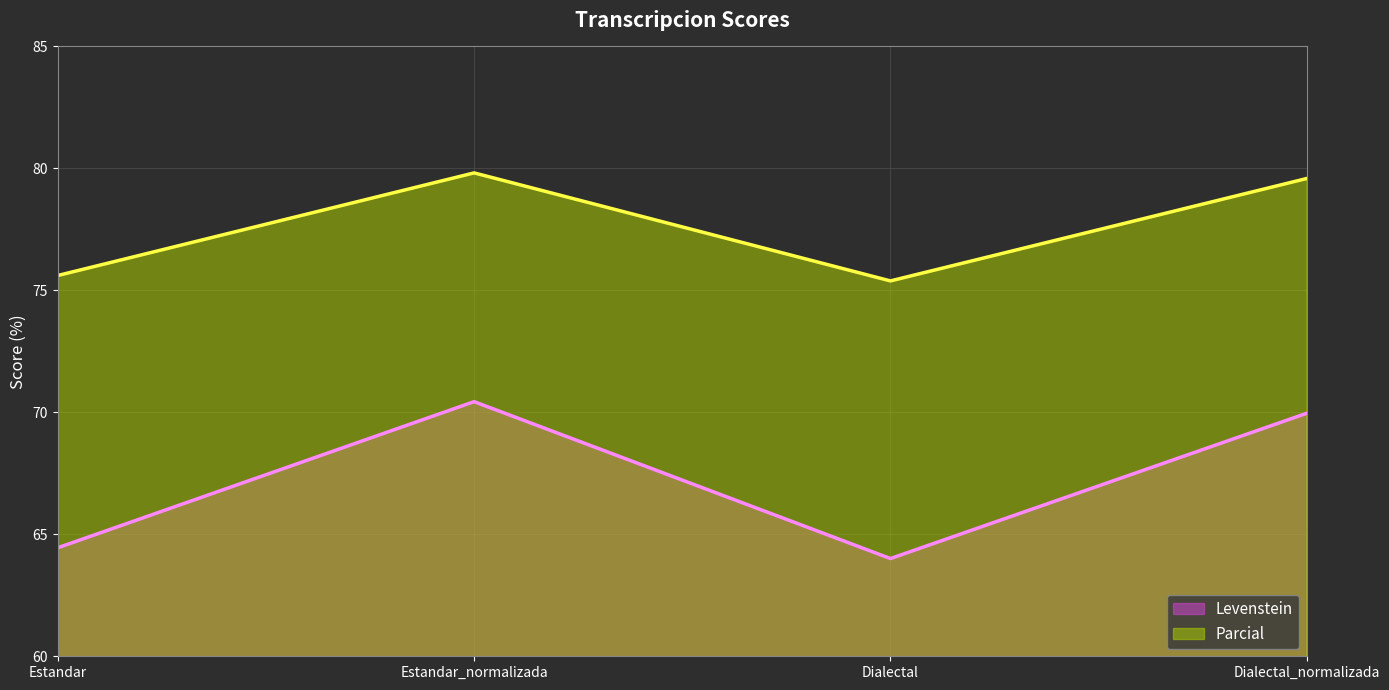

What are all the series names shown in the legend?

Levenstein, Parcial